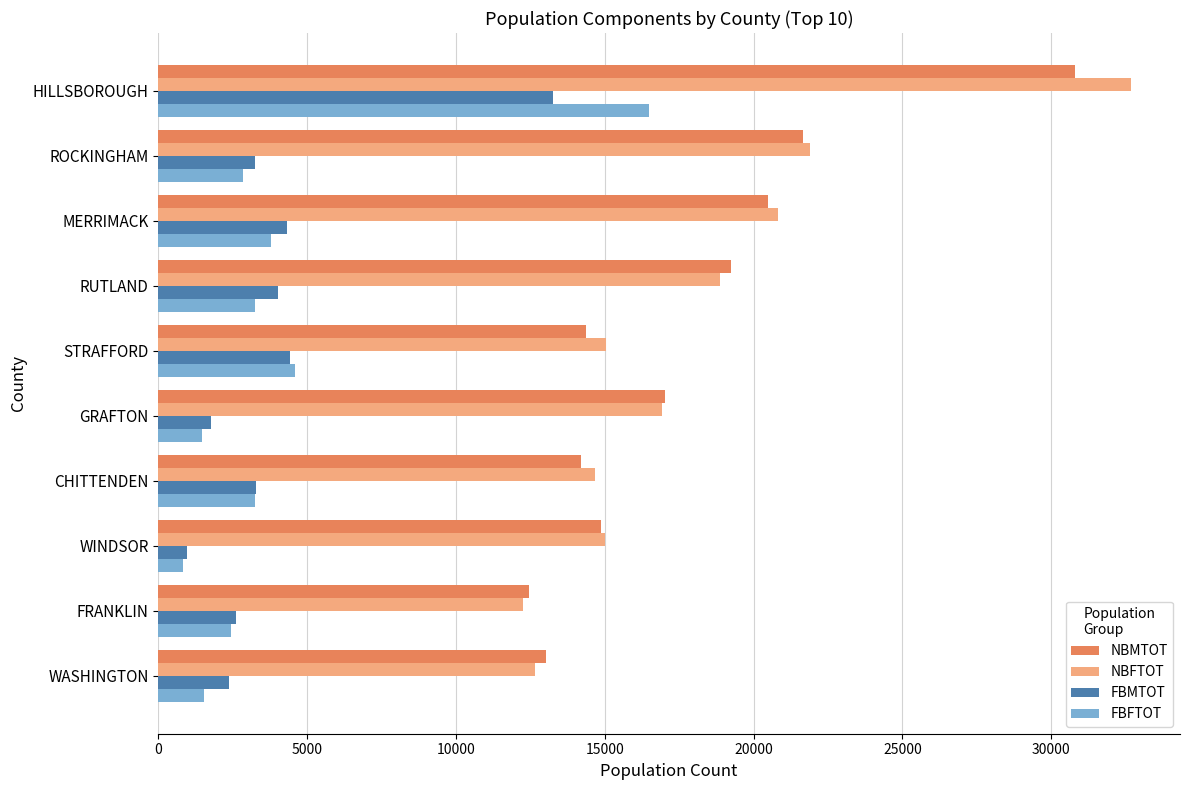

Which series has the widest spread of values?

NBFTOT